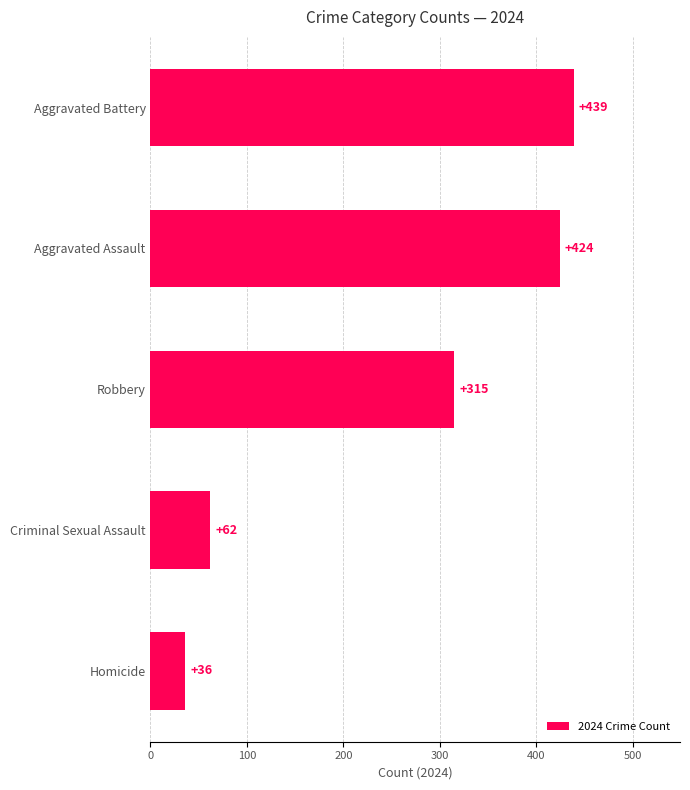

Between Aggravated Assault and Aggravated Battery, which is larger?

Aggravated Battery